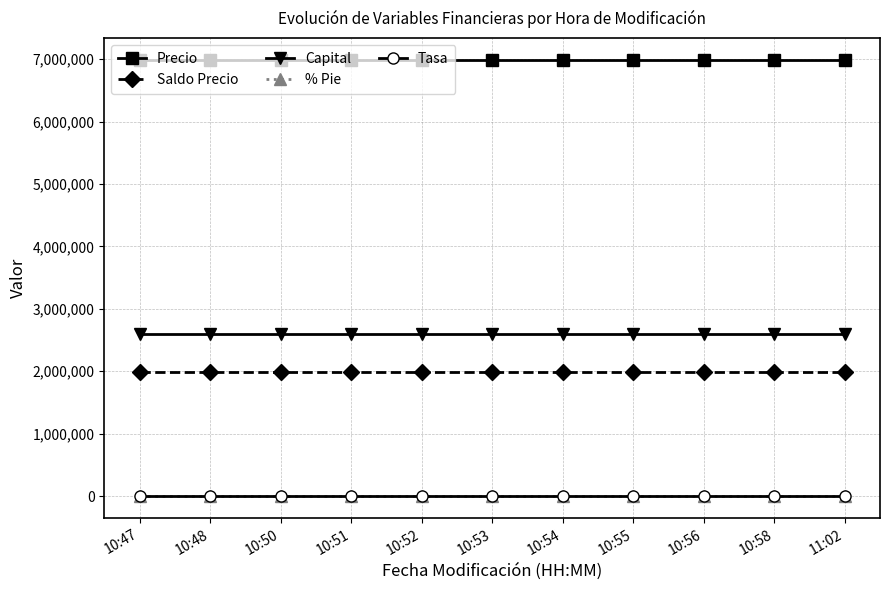

At how many categories does at least one series exceed 4001488?

11